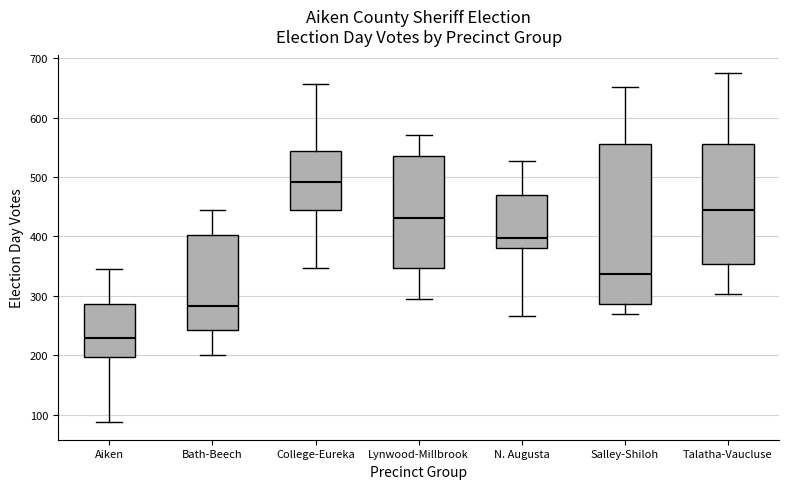

Comparing the boxes themselves (not the whiskers), which one is the tallest?

Salley-Shiloh